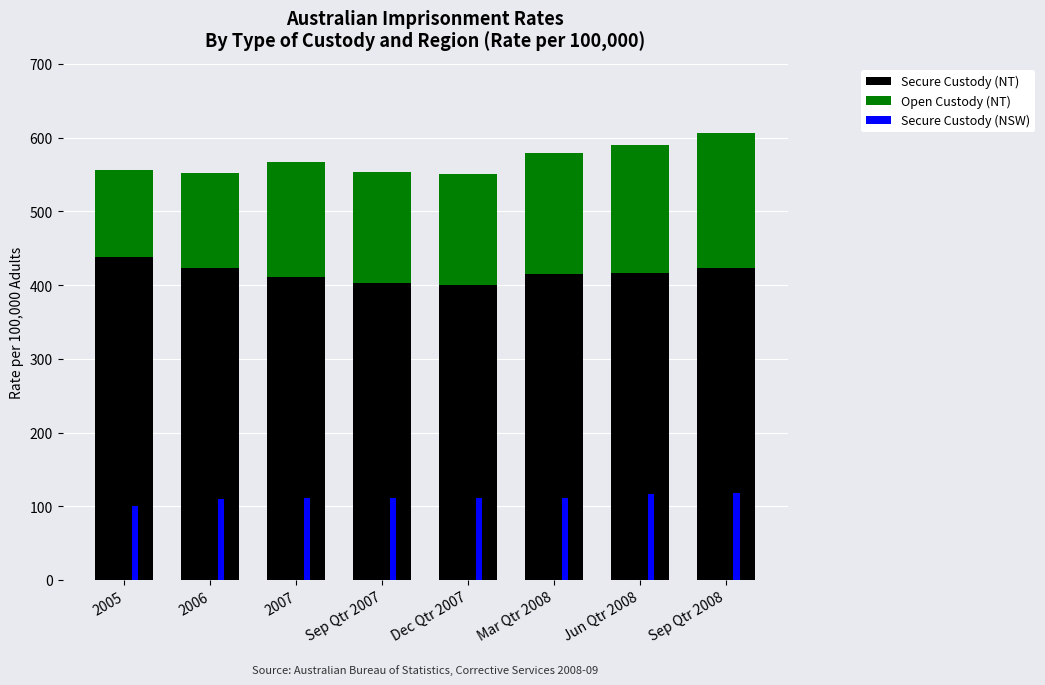

At which label does Open Custody (NT) reach its minimum?

2005